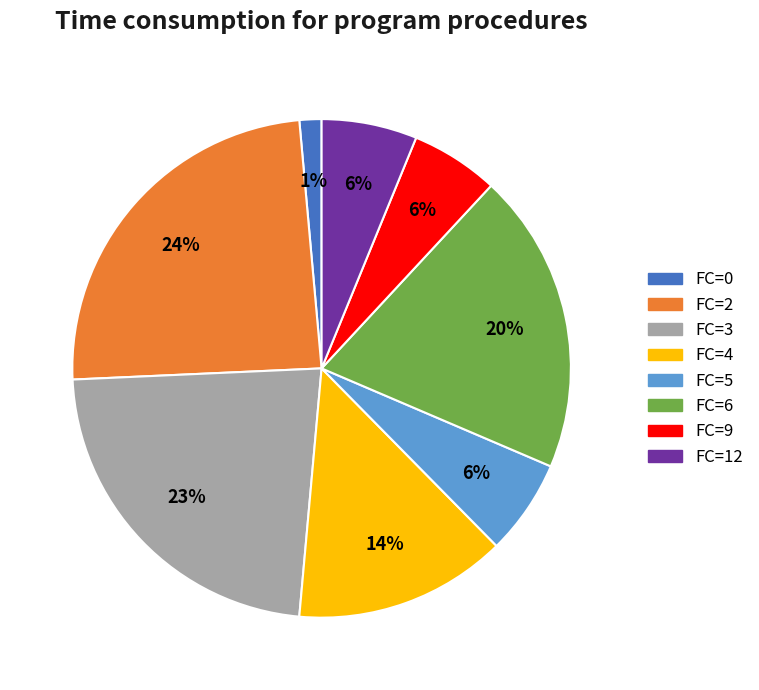

To the nearest percent, what is the difference between the largest and smallest slice percentages?

23%